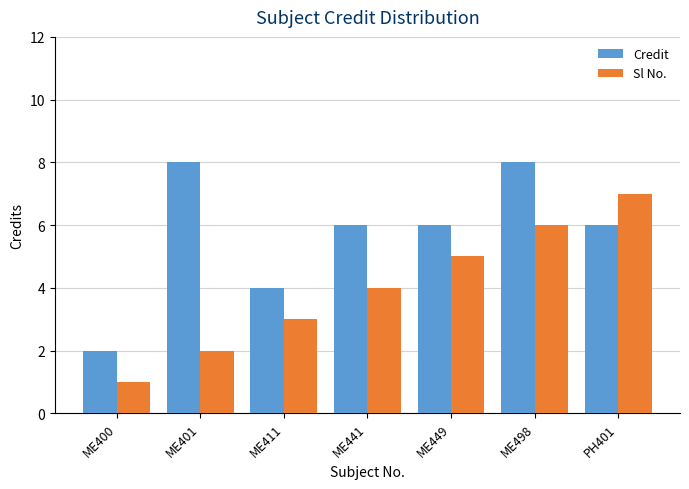

How many groups of bars are there?

7